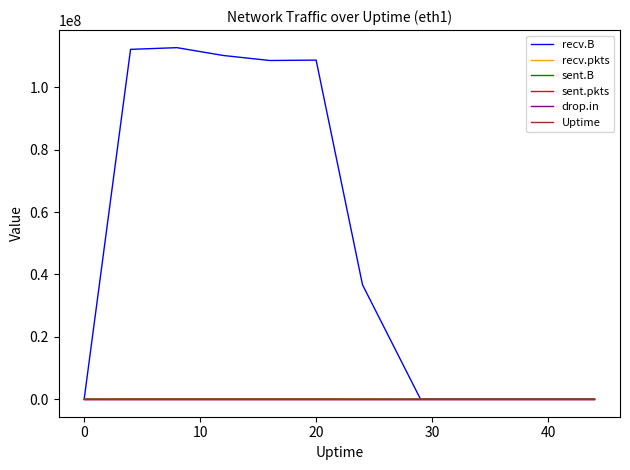

Which series has the widest spread of values?

recv.B